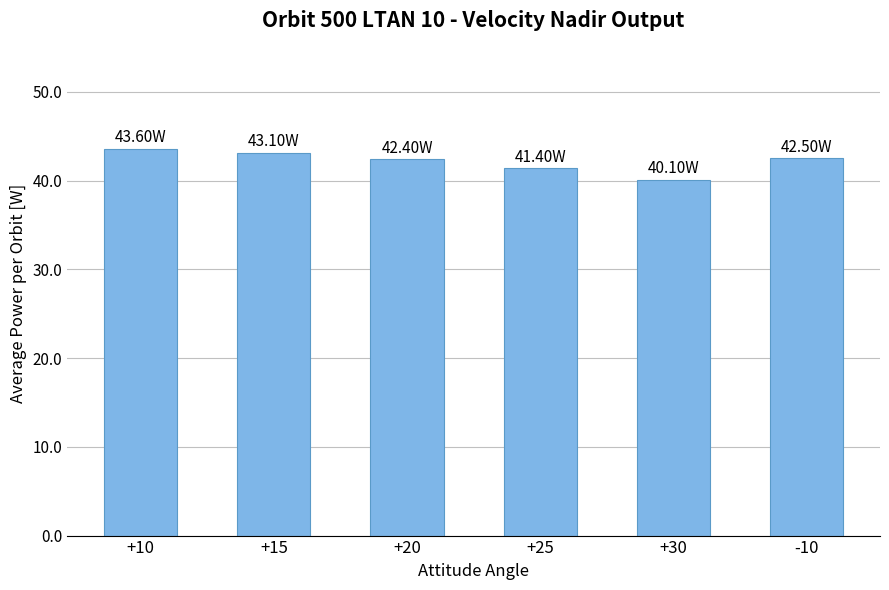

What is the difference between the second highest and minimum values?

3.0